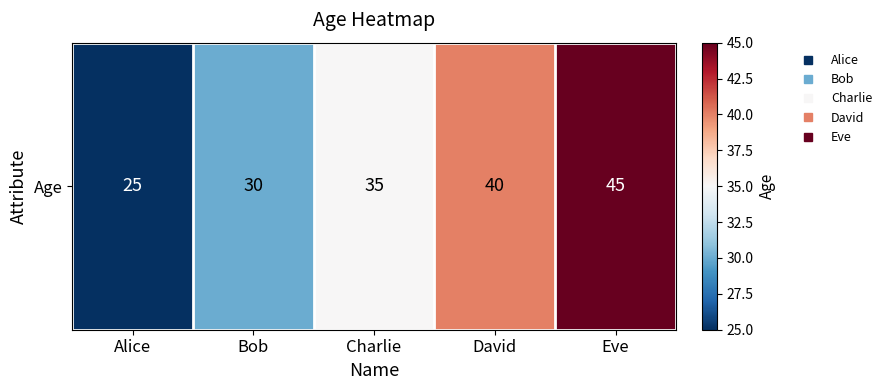

How many values exceed 35?

2